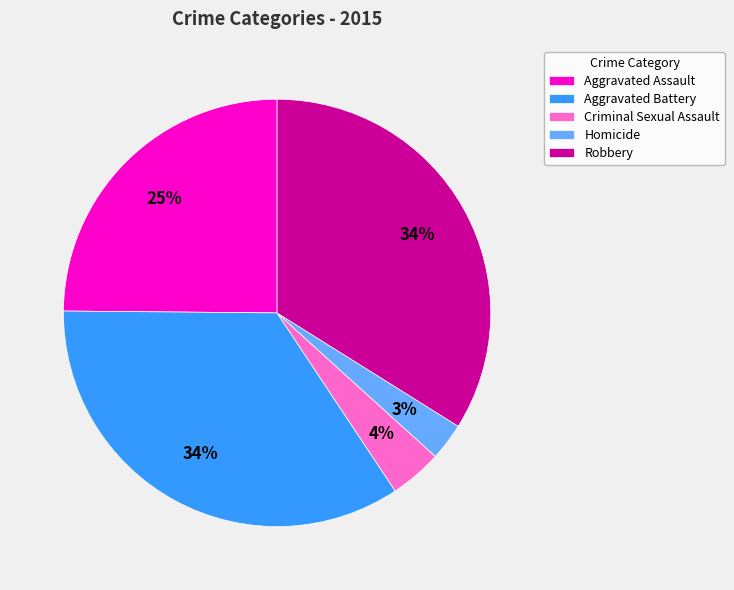

Is there a majority slice in this chart?

No